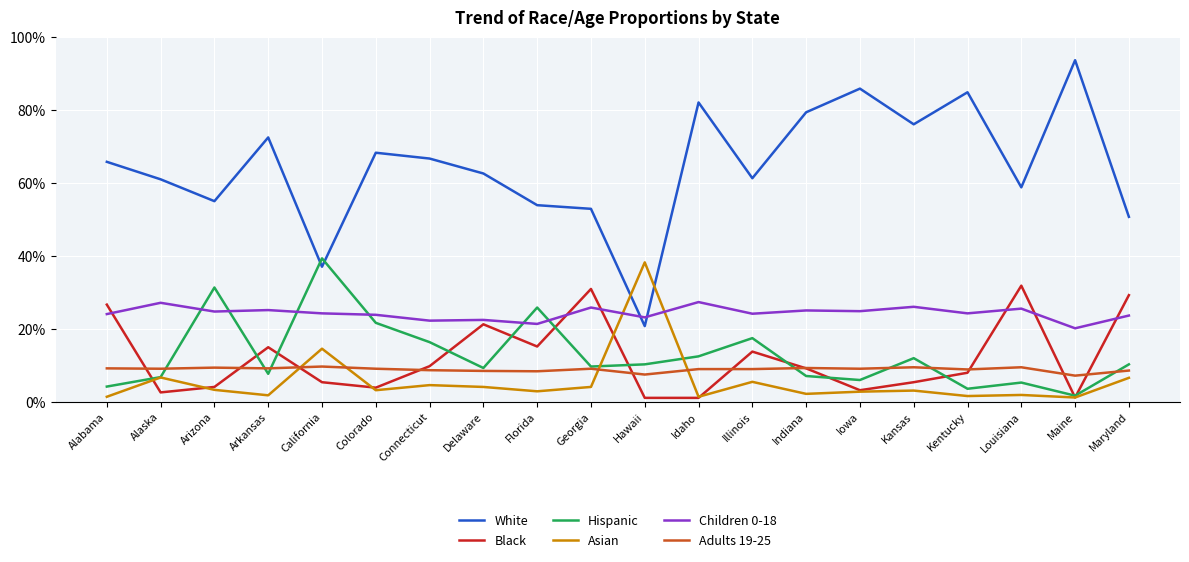

The value of Children 0-18 at Iowa is 0.4. True or false?

False